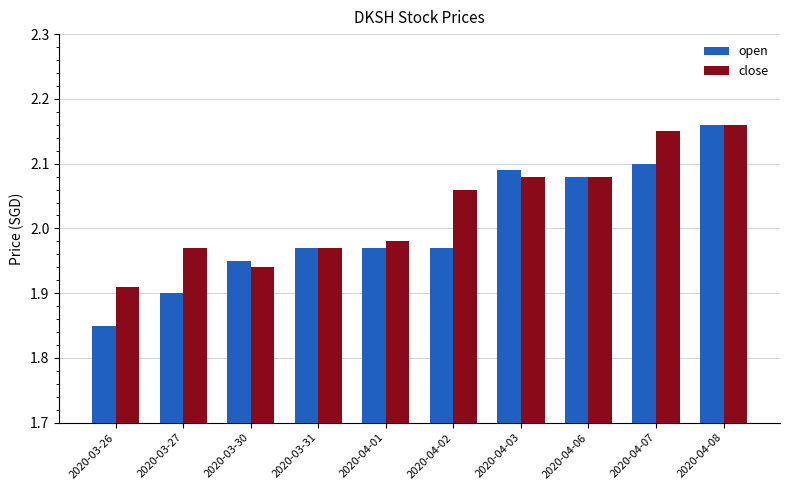

Between 2020-03-30 and 2020-04-01, which series saw the biggest shift?

close